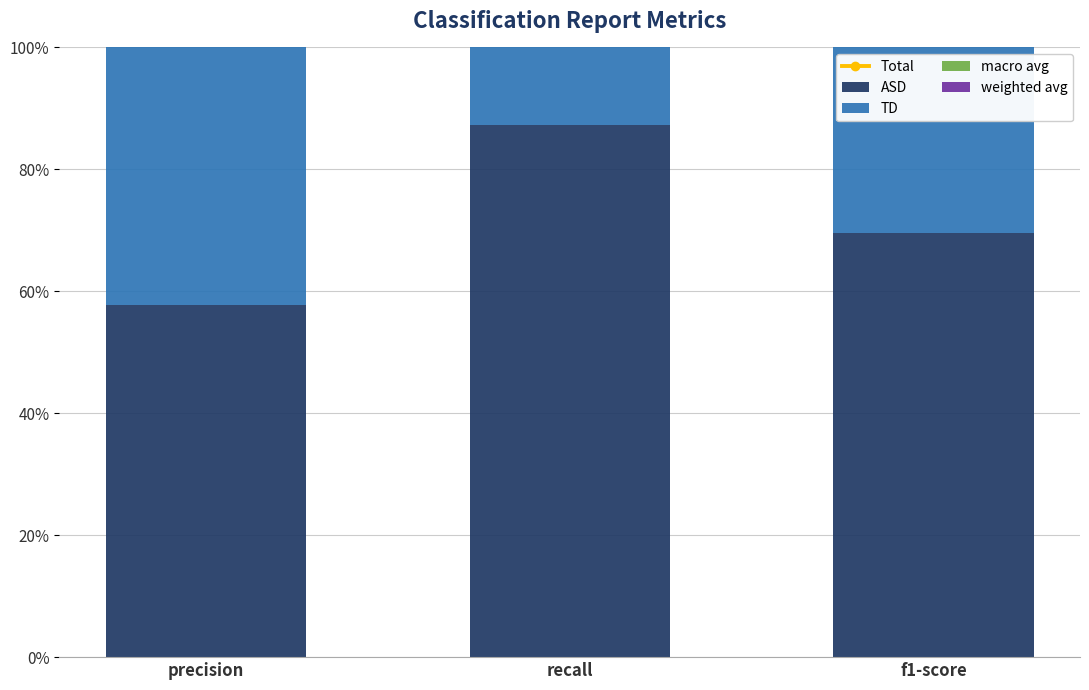

Where is weighted avg nearest to the value 0?

f1-score